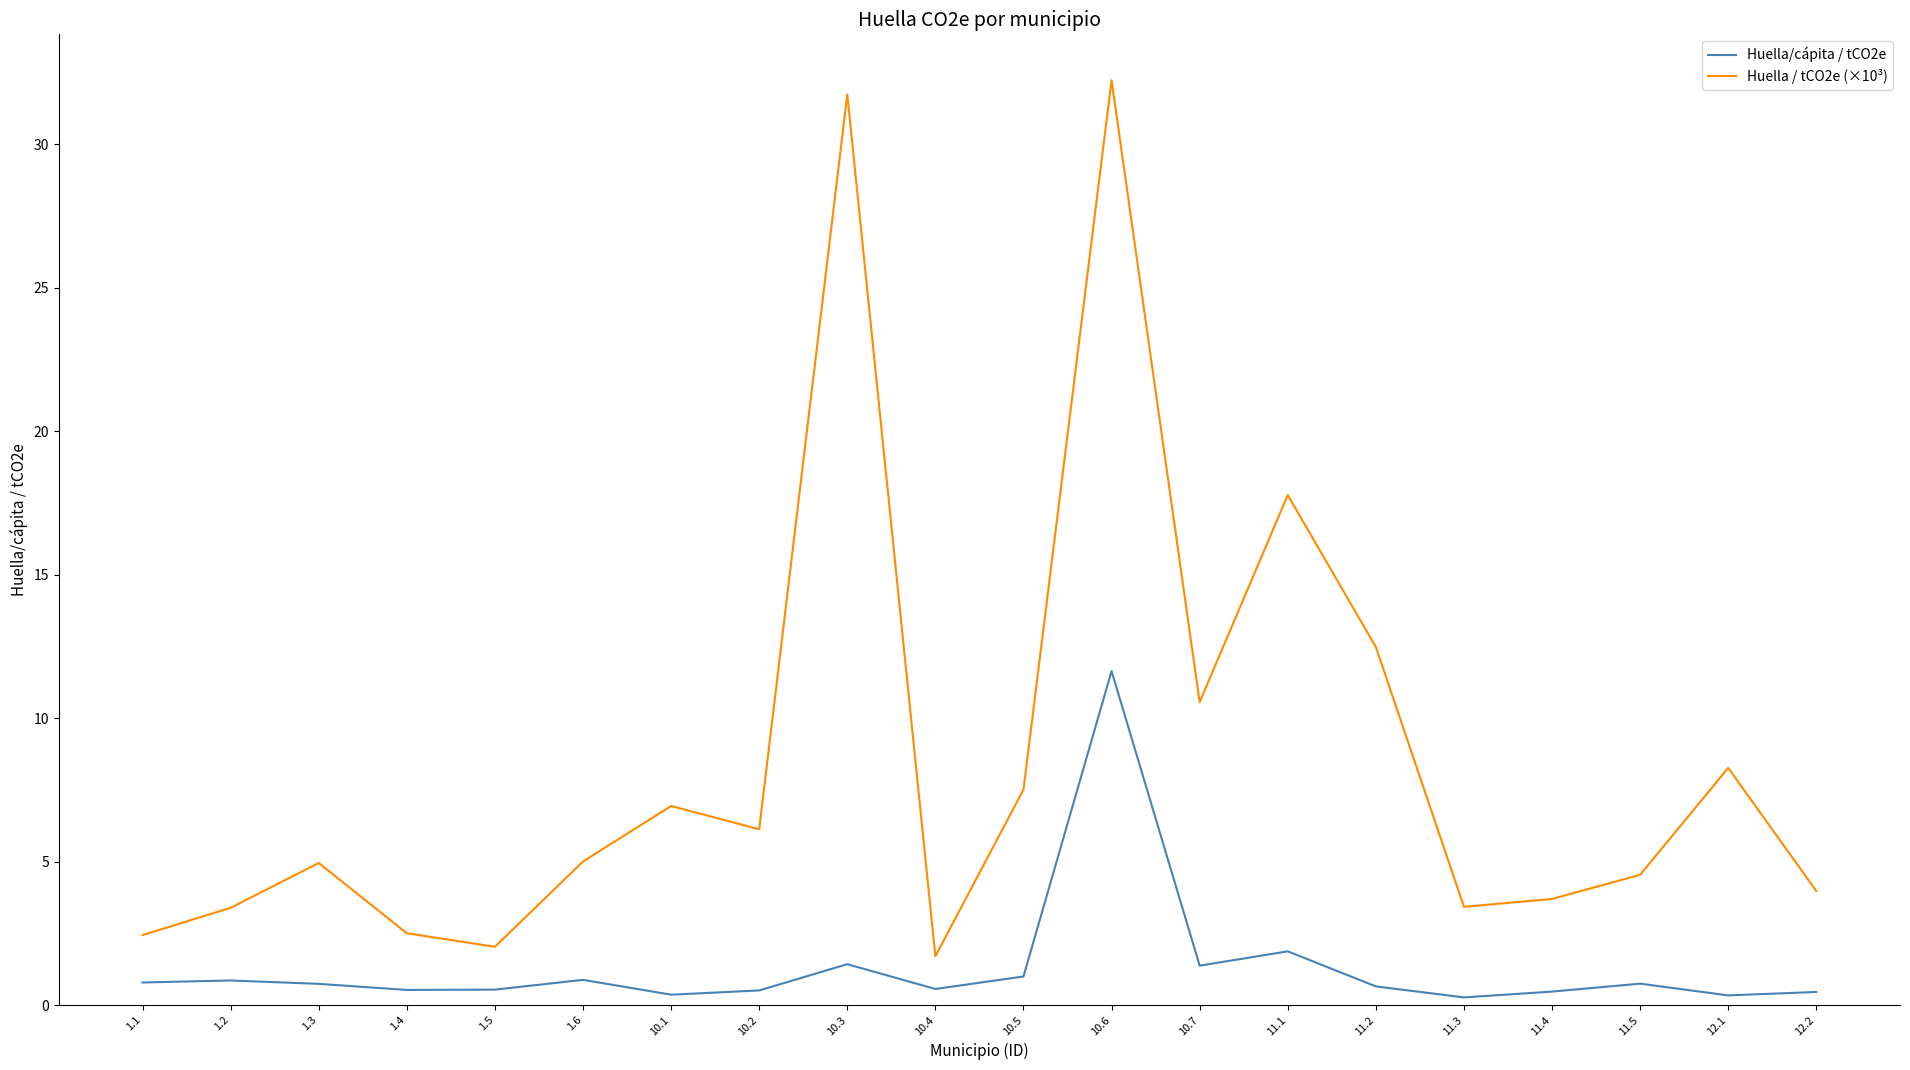

What is the minimum value for Huella / tCO2e (×10³)?

1.7